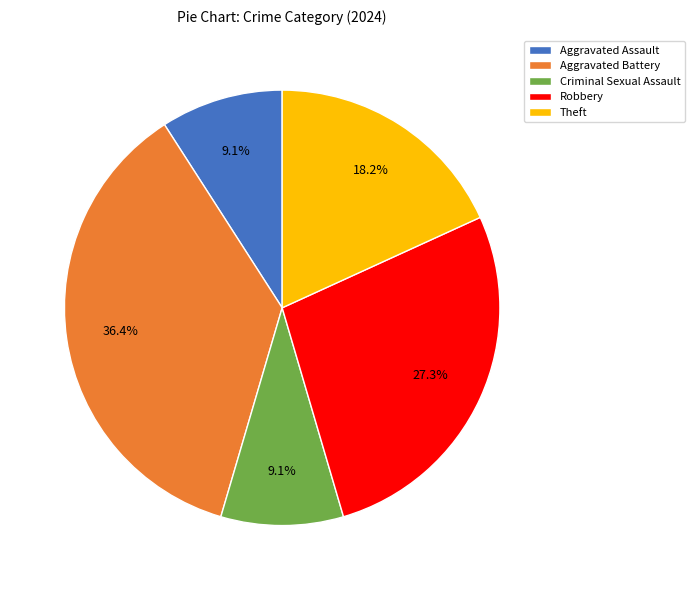

Between Robbery and Aggravated Assault, which is larger?

Robbery